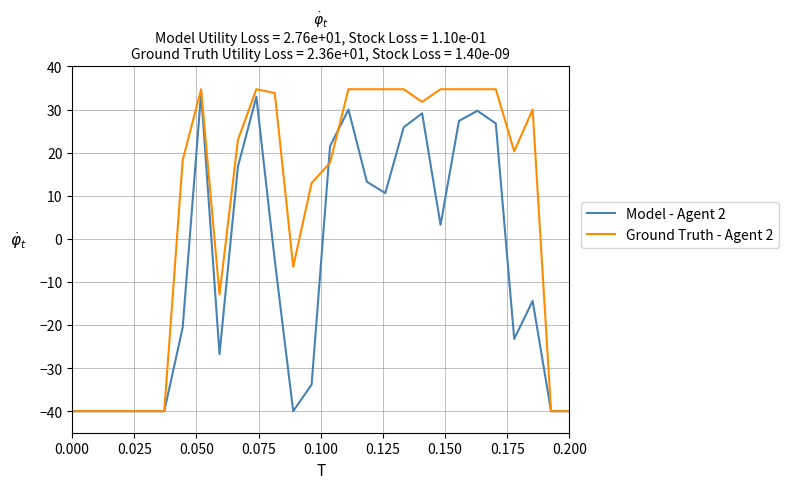

What are all the series names shown in the legend?

Model - Agent 2, Ground Truth - Agent 2